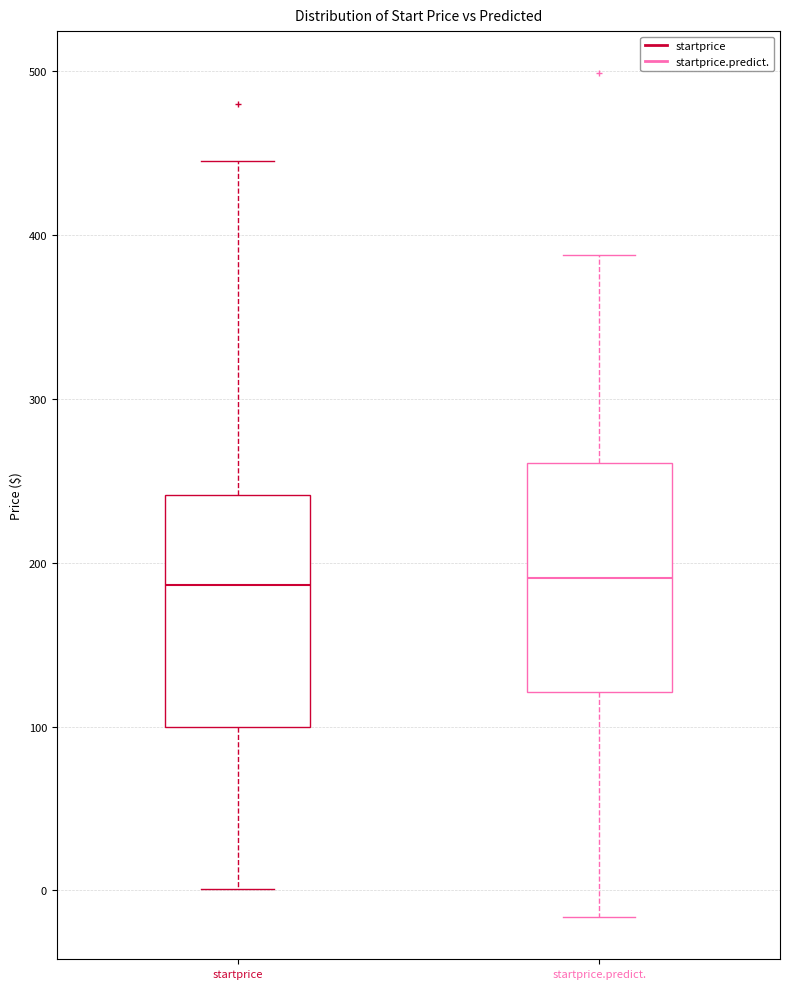

Where does the median line of the box for startprice sit on the y-axis? The values are not printed on the chart, so give them approximately, as read against the axis.

190